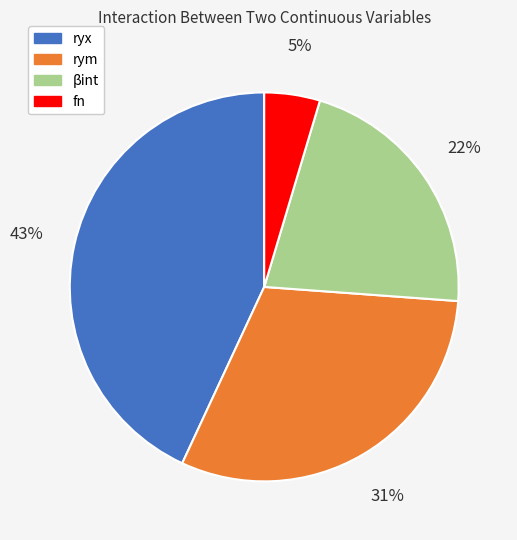

Is the sum of ryx and fn greater than half?

No